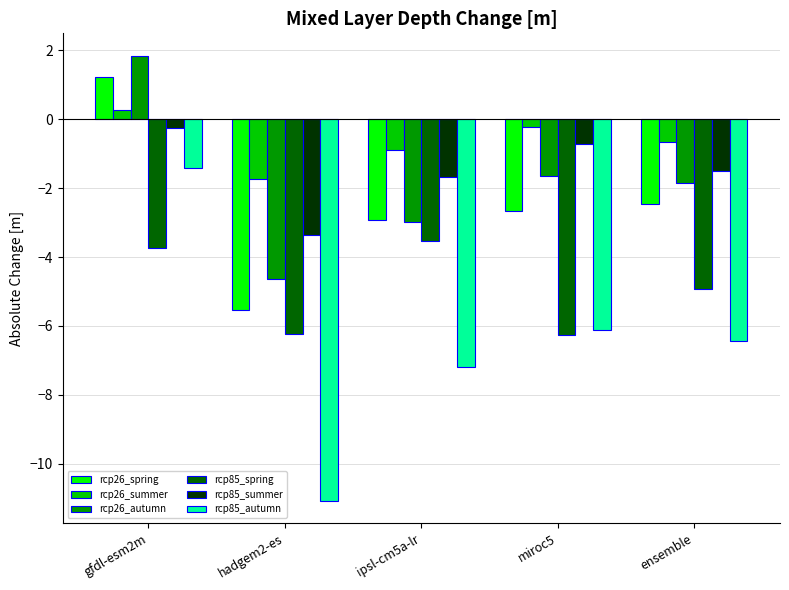

Which series has the widest spread of values?

rcp85_autumn